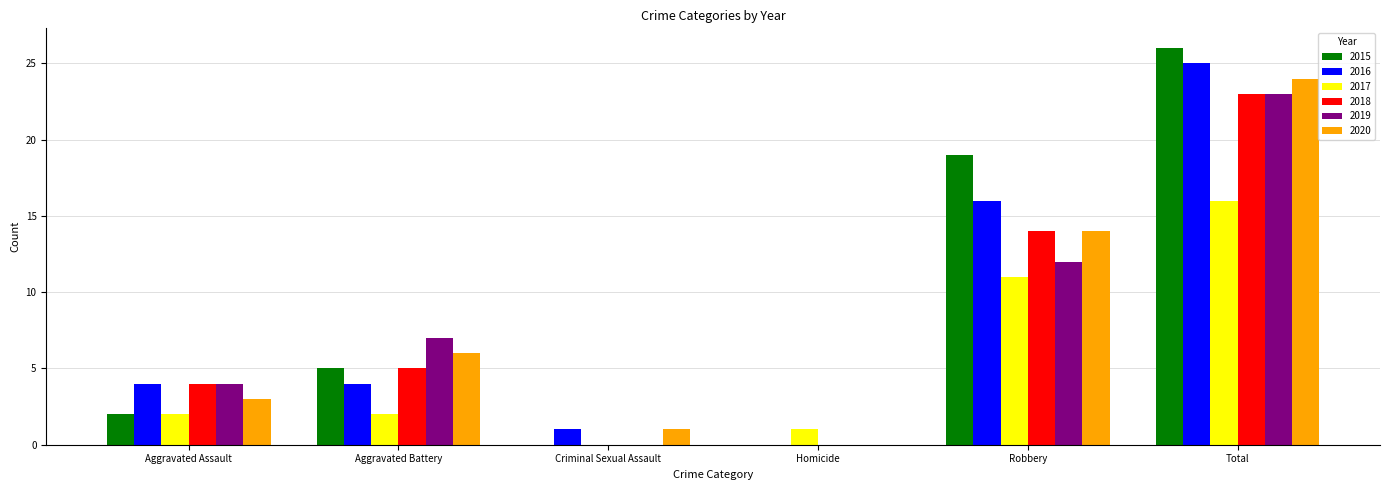

At which label does 2017 reach its peak?

Total